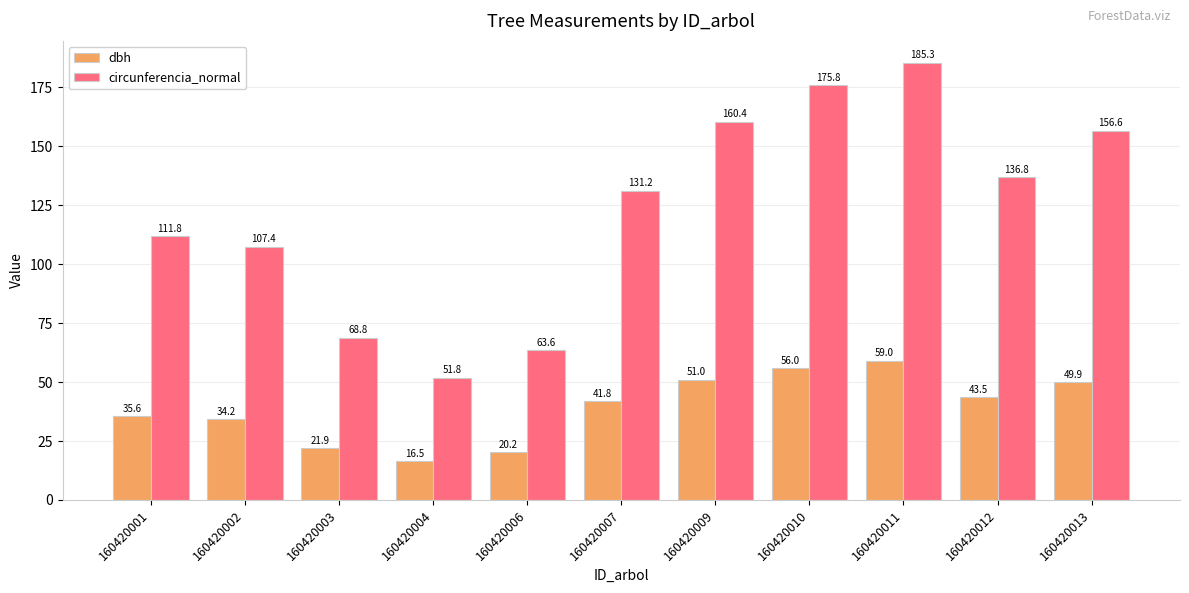

How many categories are shown in the chart?

11